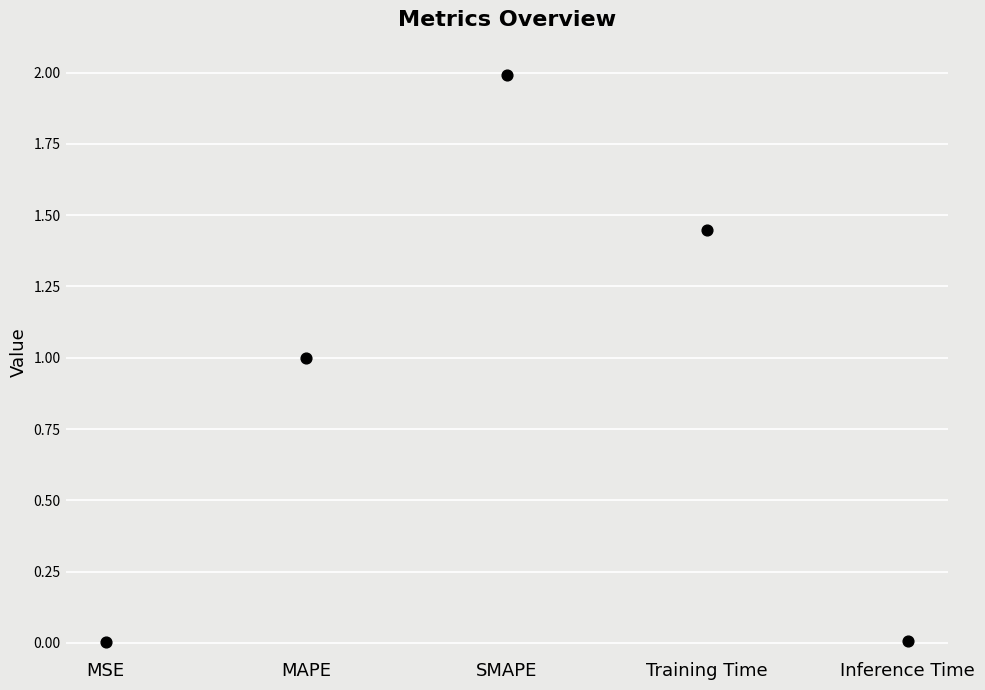

What is the average Y value?

0.9